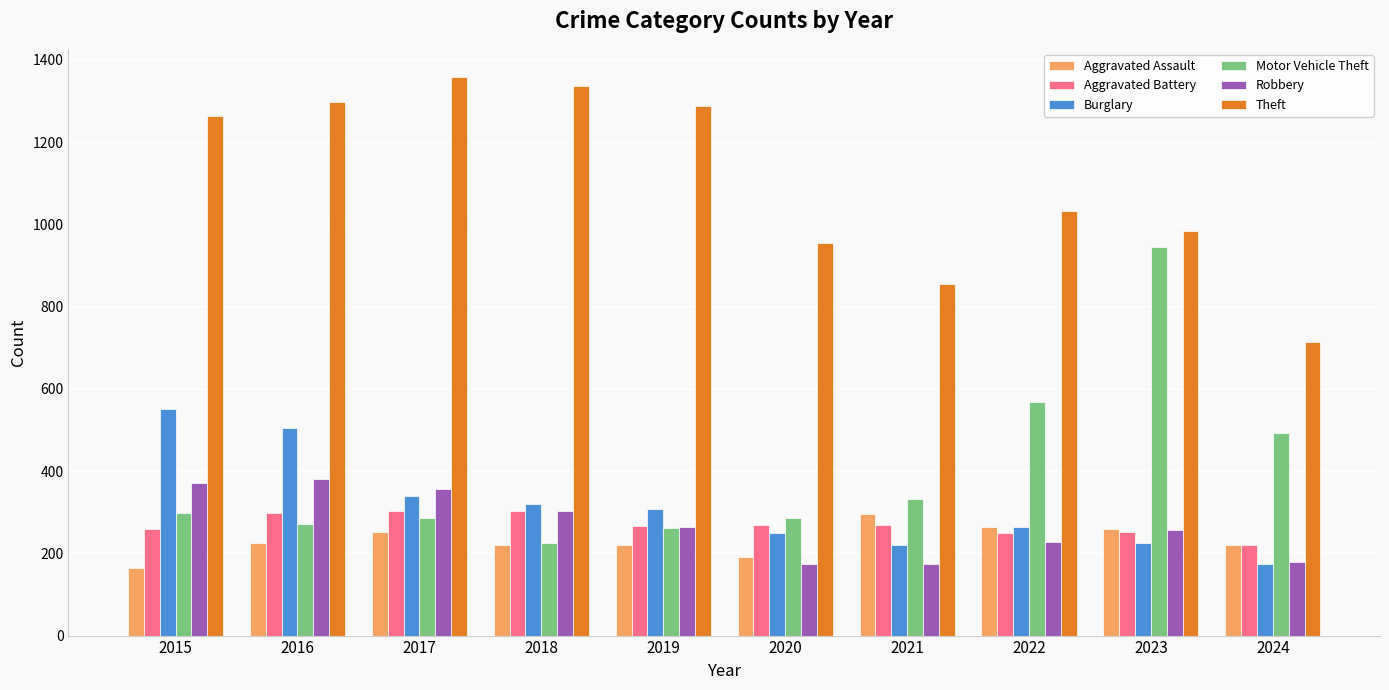

What is the value of the Theft bar at the 7th from the left?

856